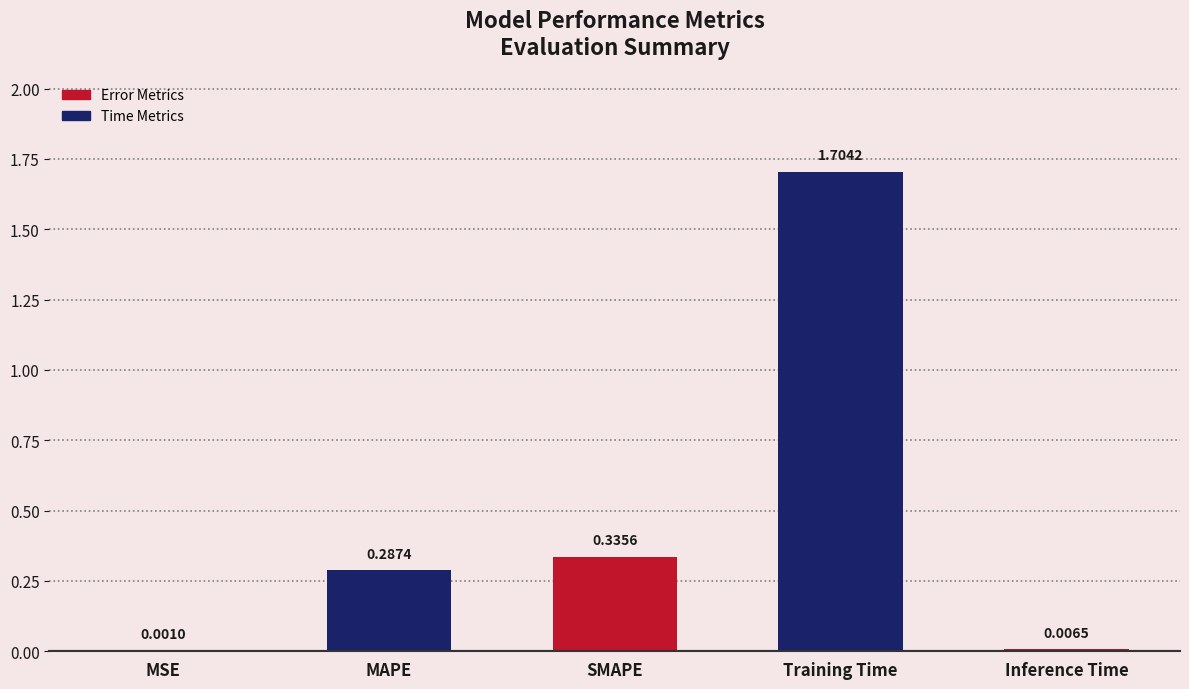

What is the sum of the values at Training Time and MAPE?

2.0